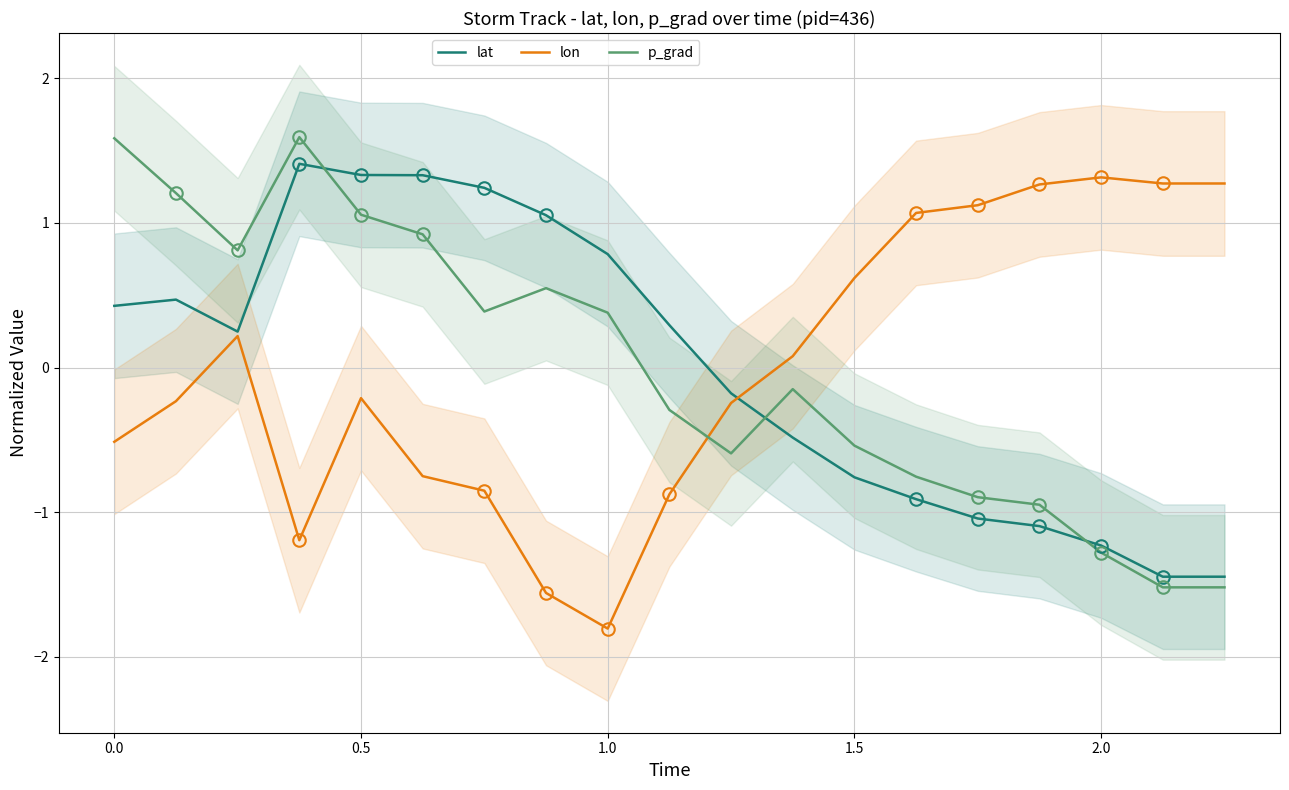

At which label does p_grad first exceed 0?

0.0